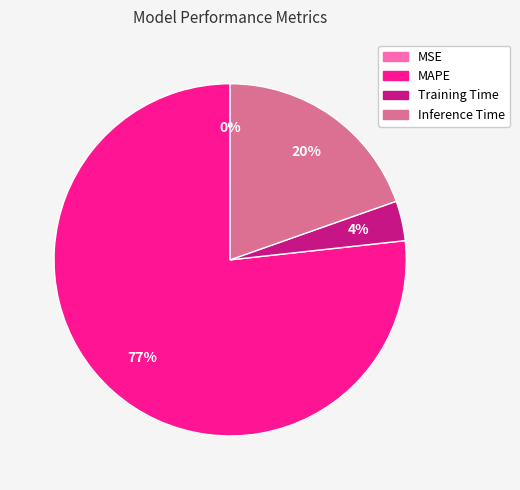

To the nearest percent, what is the average slice percentage?

25%